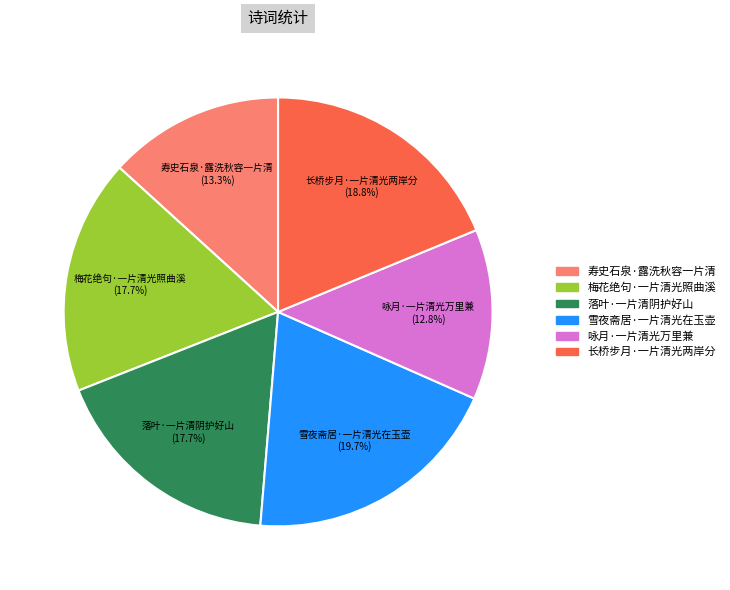

The 寿史石泉·露洗秋容一片清 slice represents 13% of the pie. True or false?

True